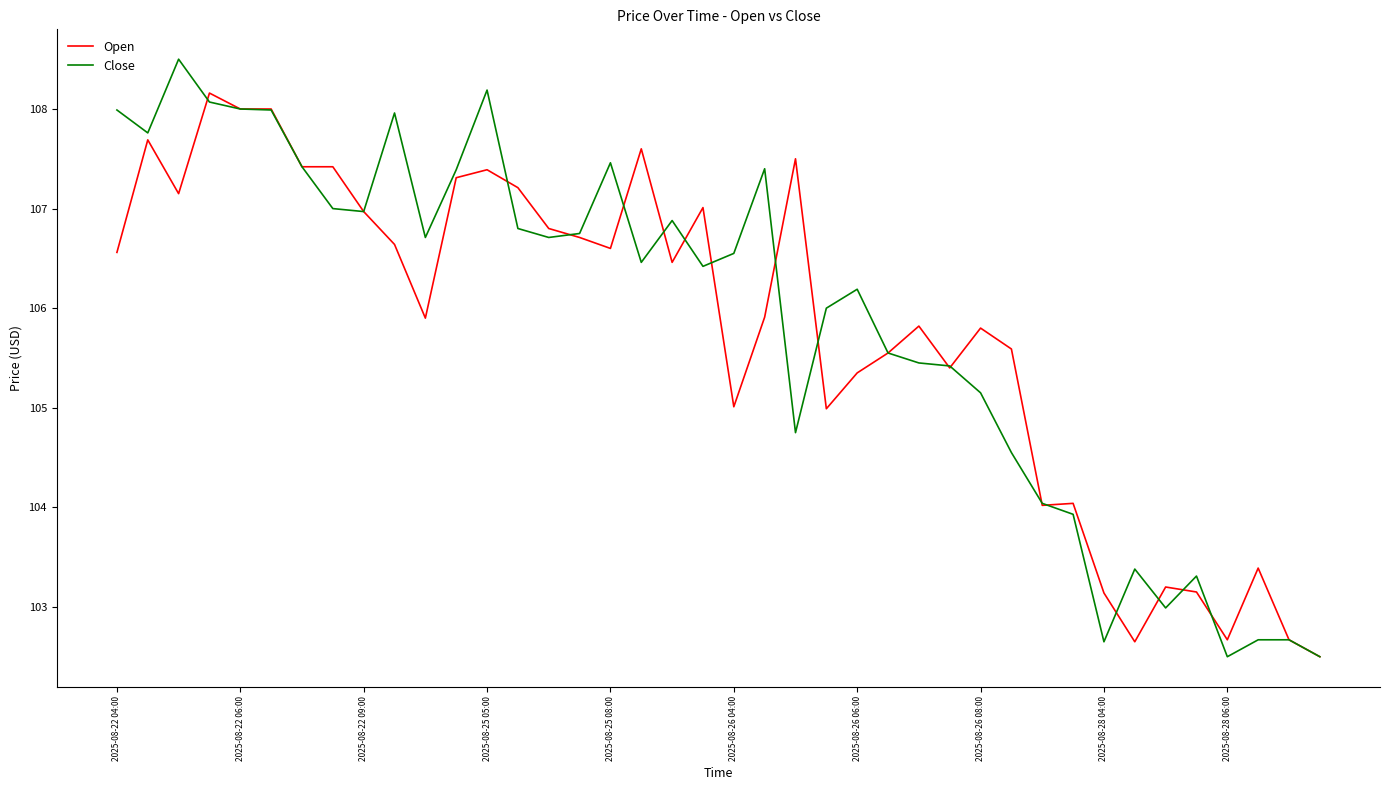

Rank the series by their maximum value, from highest to lowest.

Close, Open